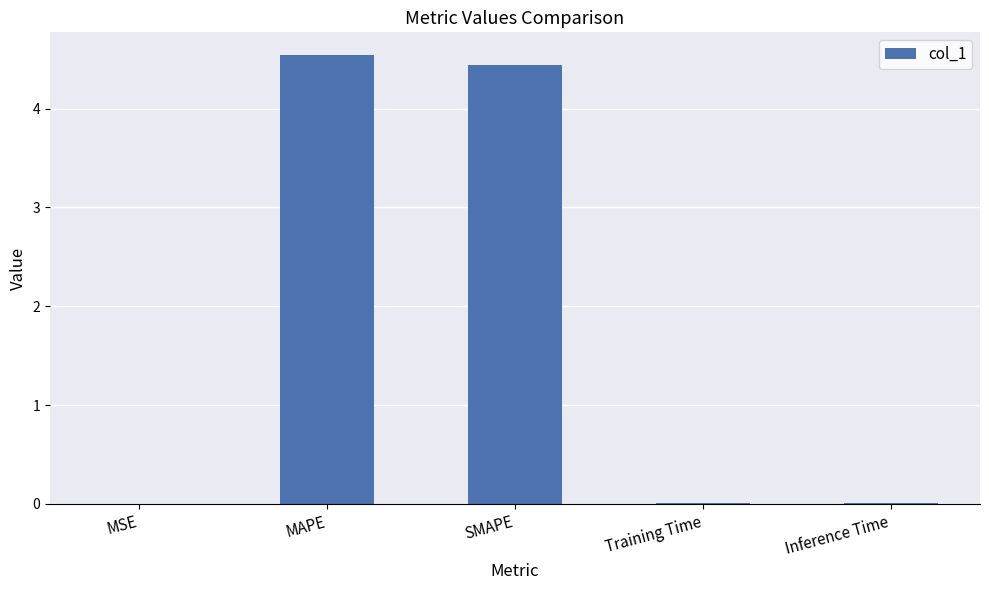

The chart shows a value of 4.5 at MAPE. True or false?

True